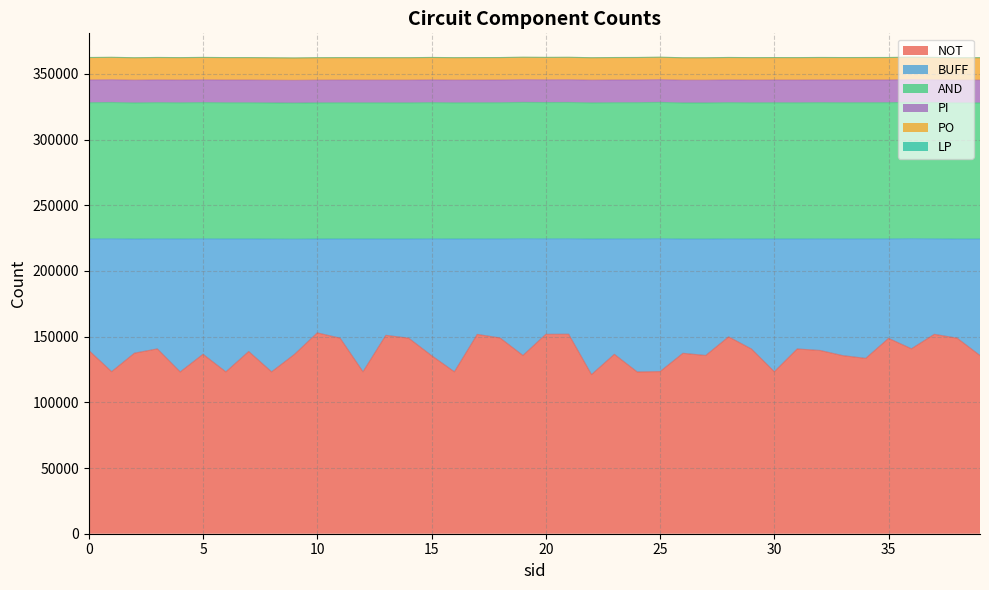

What are all the series names shown in the legend?

NOT, BUFF, AND, PI, PO, LP